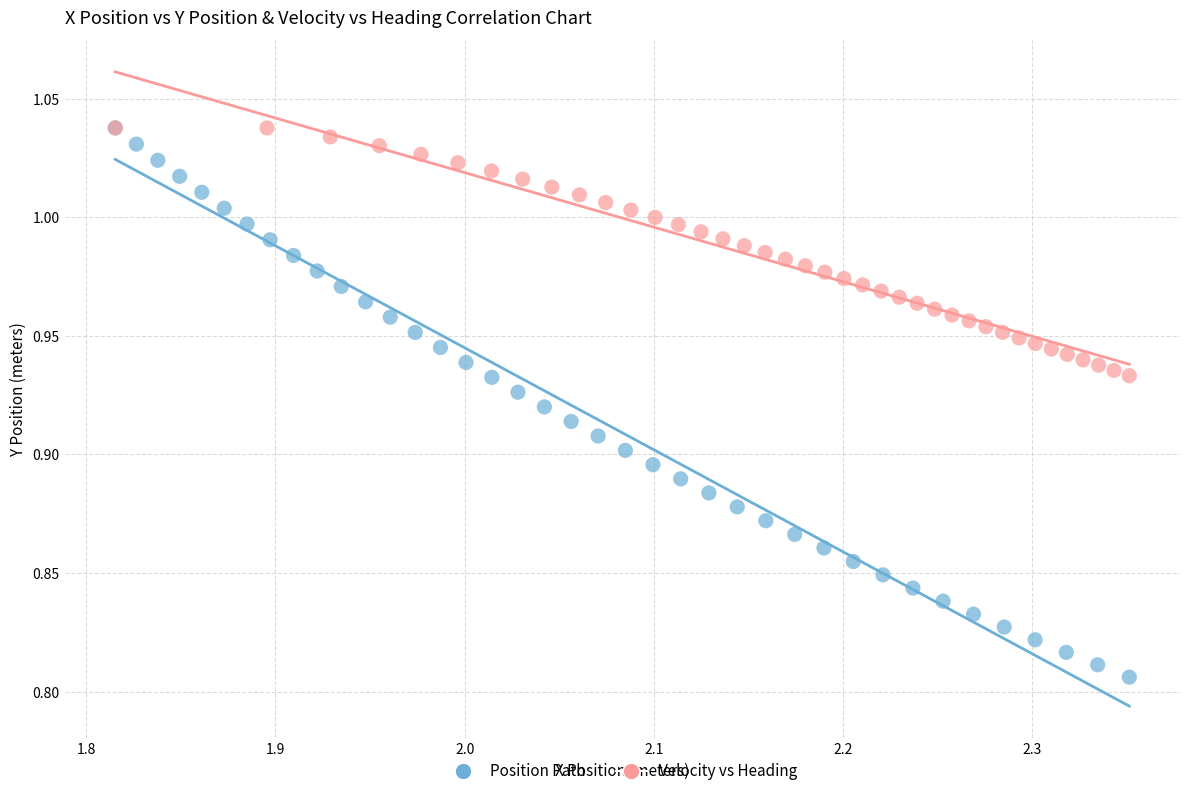

Which series reaches the minimum Y coordinate?

Position Path